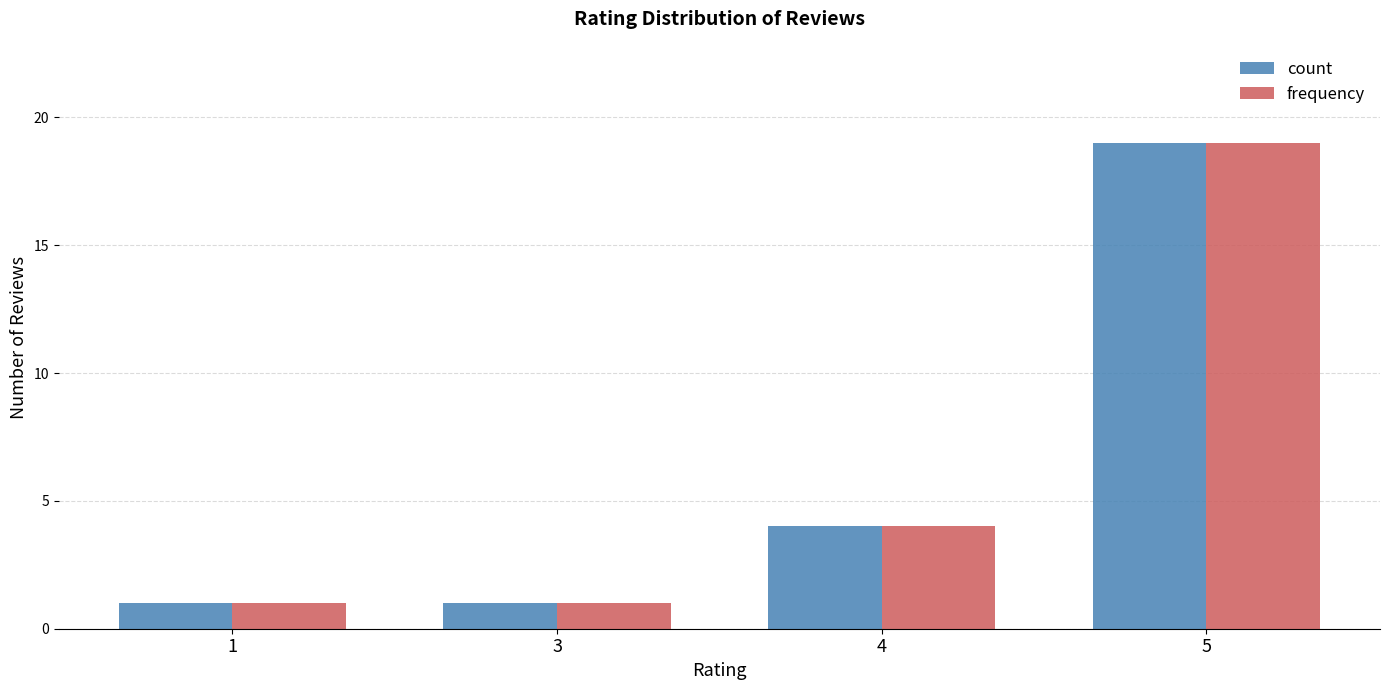

What is the total value across all series at 3?

2